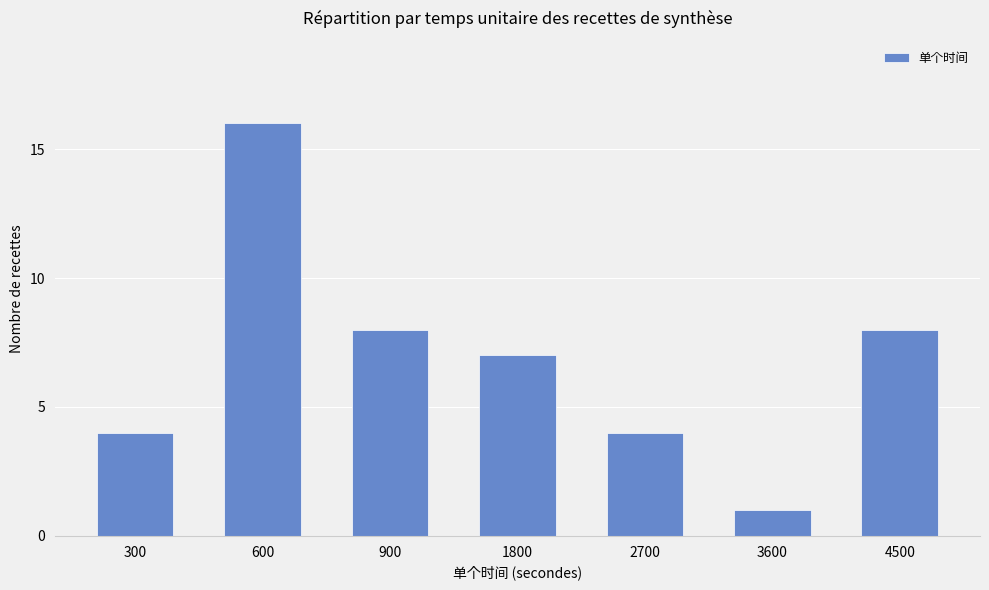

The value at 1800 is 7. True or false?

True